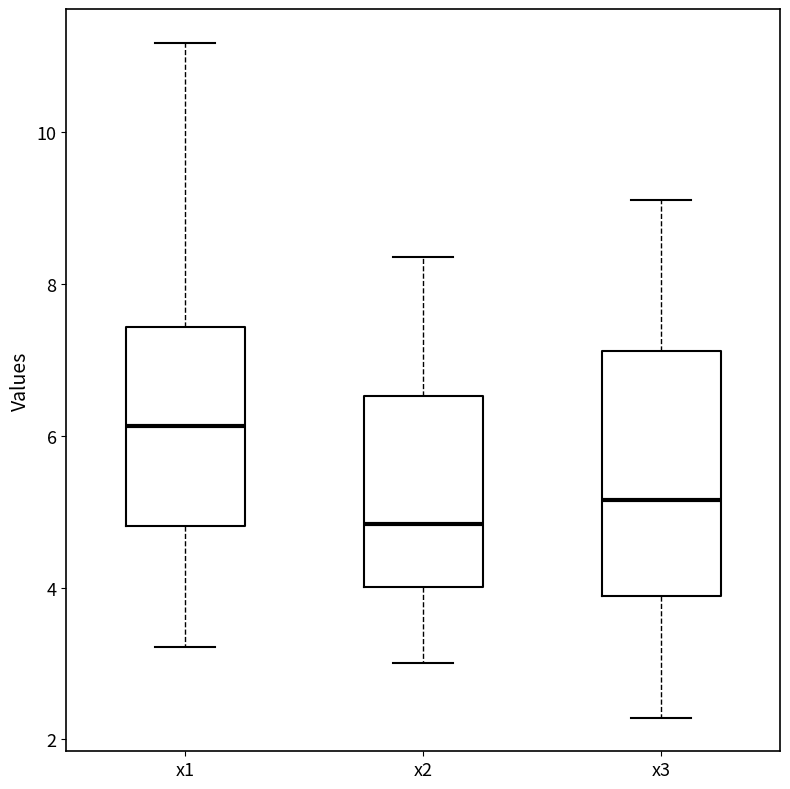

Which box has the lowest median line?

x2